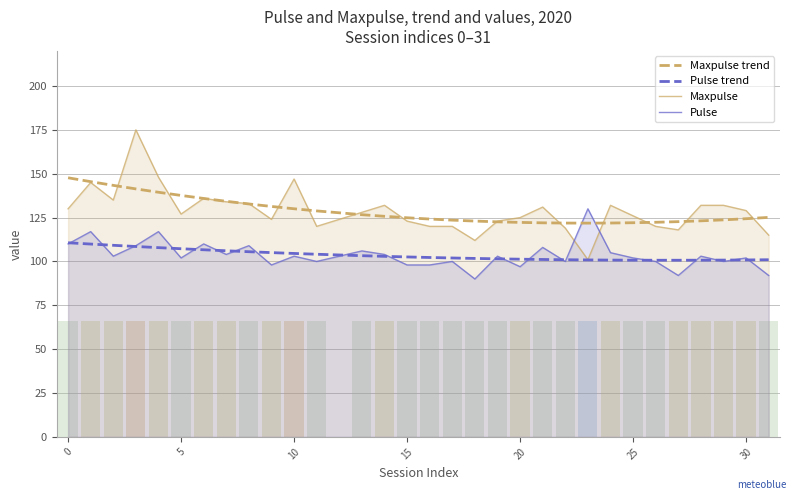

What is the highest value of the Pulse trend series?

110.6